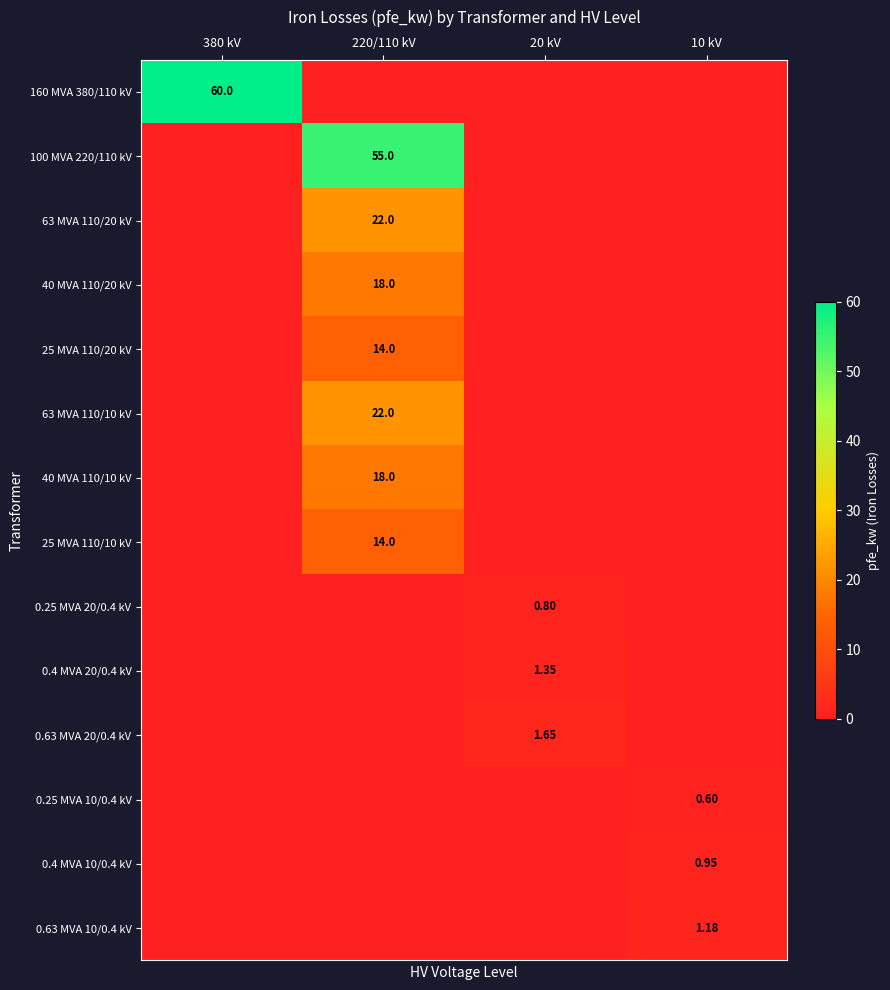

Is the value of 160 MVA 380/110 kV at 380 kV greater than the value of 40 MVA 110/10 kV at 220/110 kV?

Yes